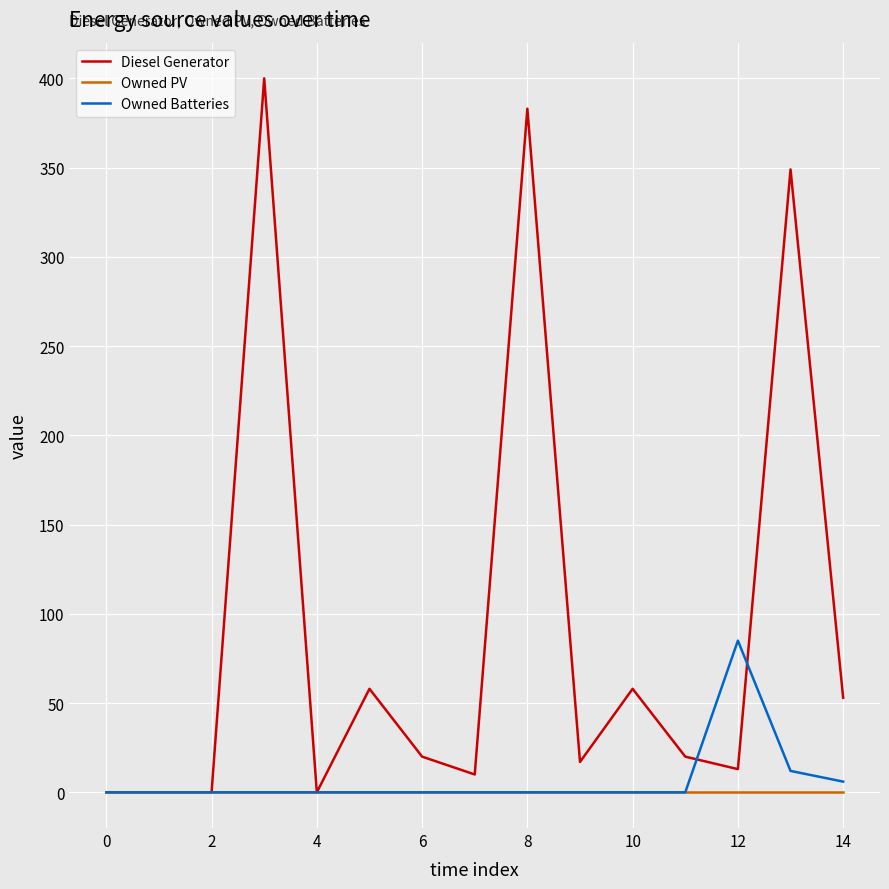

List the series in order of their peak value, lowest first.

Owned PV, Owned Batteries, Diesel Generator